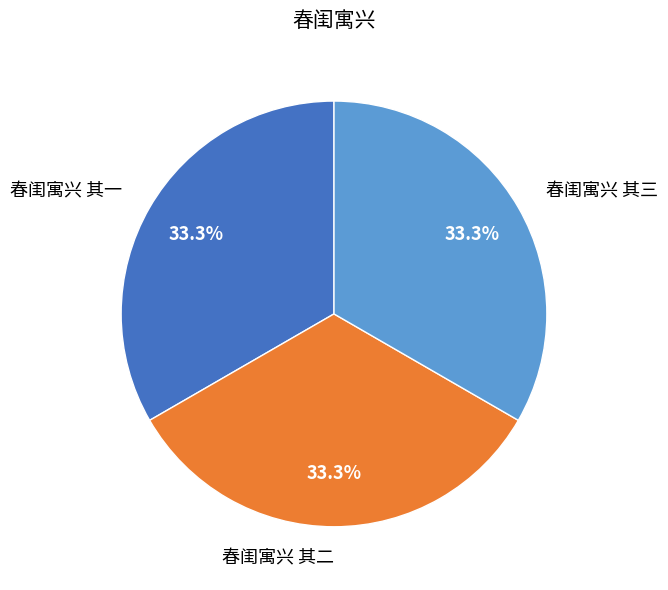

Count the number of slices in the pie.

3